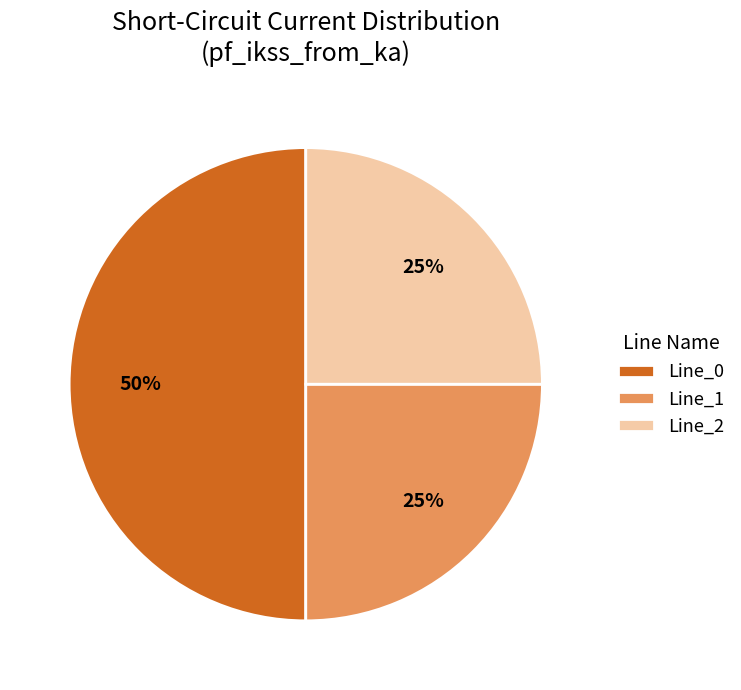

Is the sum of Line_2 and Line_0 greater than half?

Yes